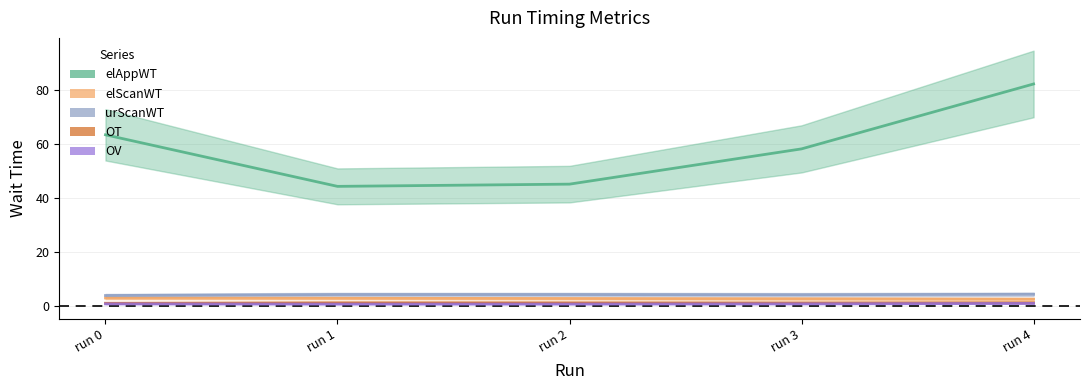

The value of elAppWT at run 1 is 44.4. True or false?

True